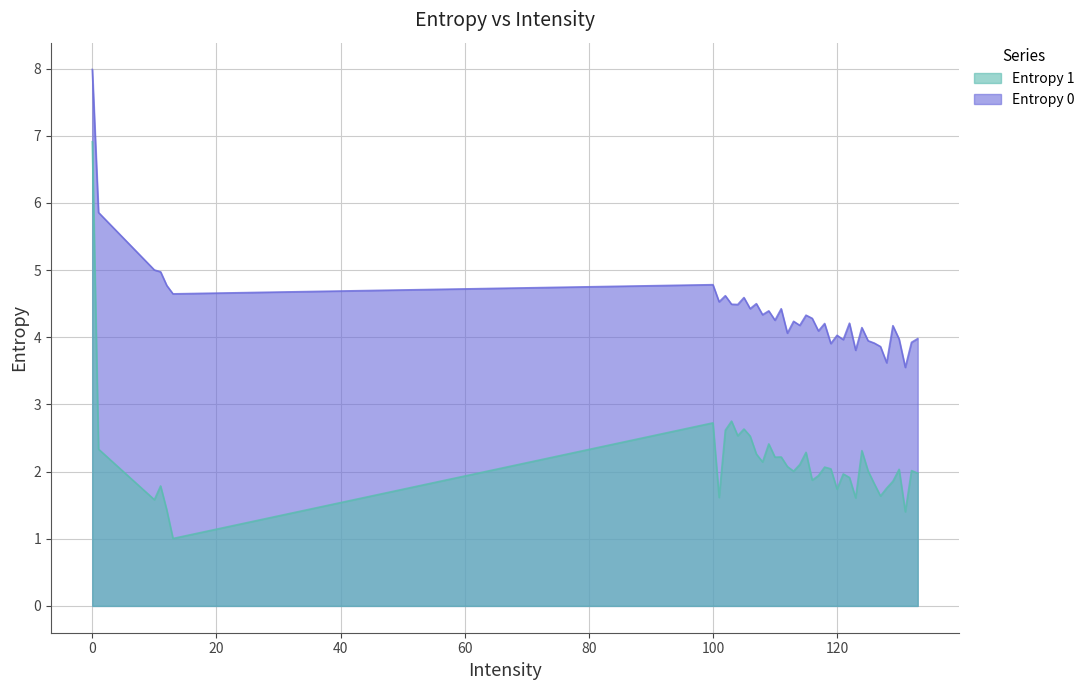

True or false: Entropy 0 has more than 1 interior local peaks.

True